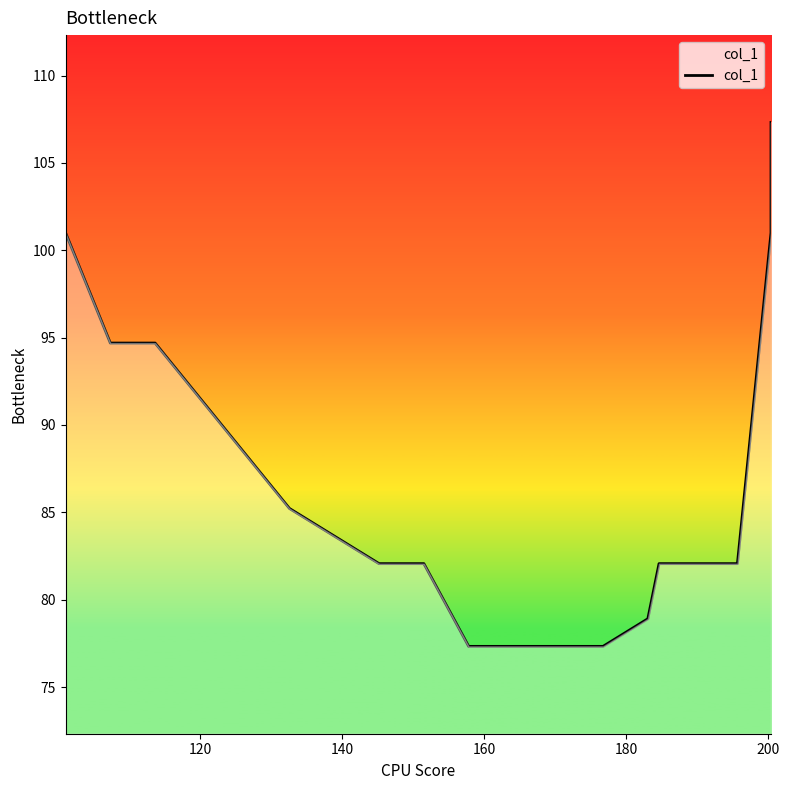

True or false: the data has more than 0 interior local peaks.

False